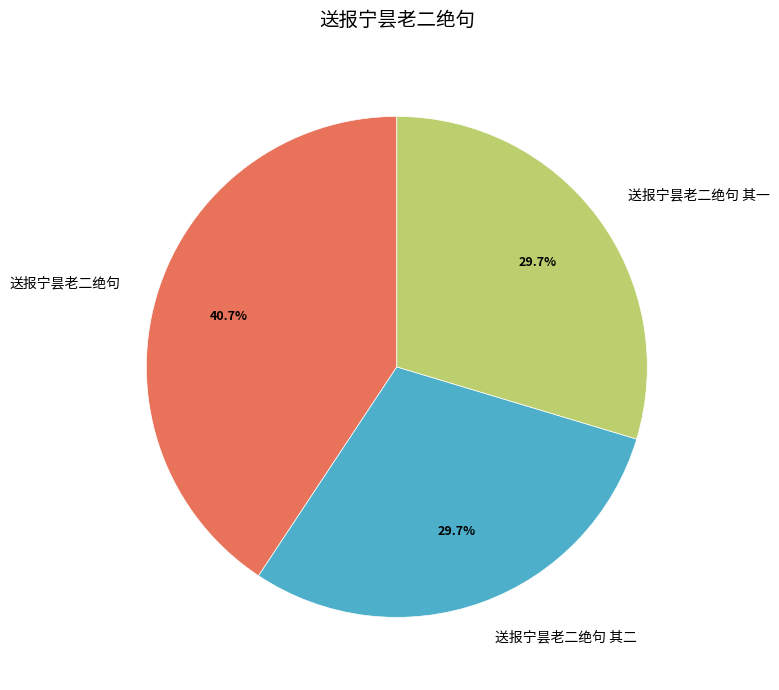

Which has a higher value, 送报宁昙老二绝句 其二 or 送报宁昙老二绝句?

送报宁昙老二绝句